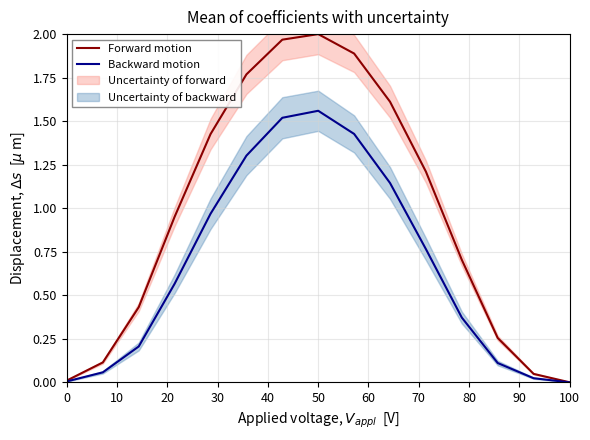

The Backward motion series shows 0.0 at 100. True or false?

True